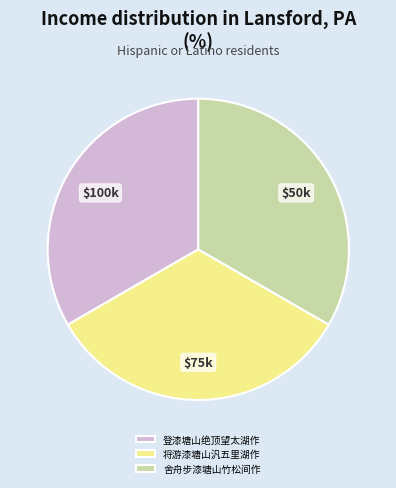

Does 舍舟步漆塘山竹松间作 represent more than half of the total?

No